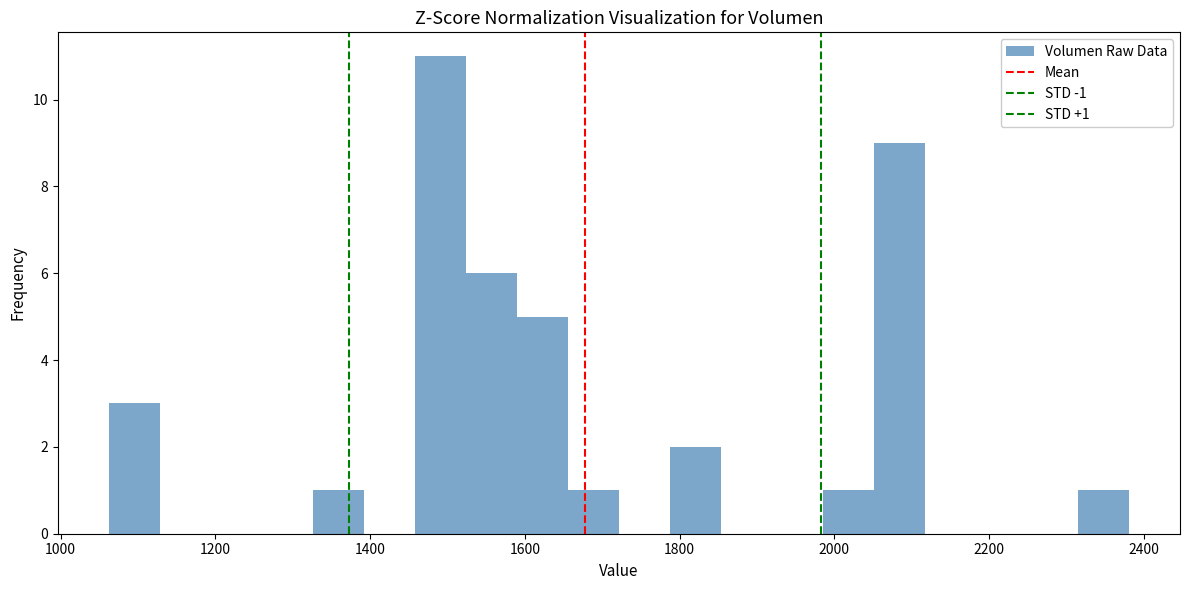

Around what value on the x-axis is the tallest bar? Give the approximate position of its centre, as read against the axis.

1500